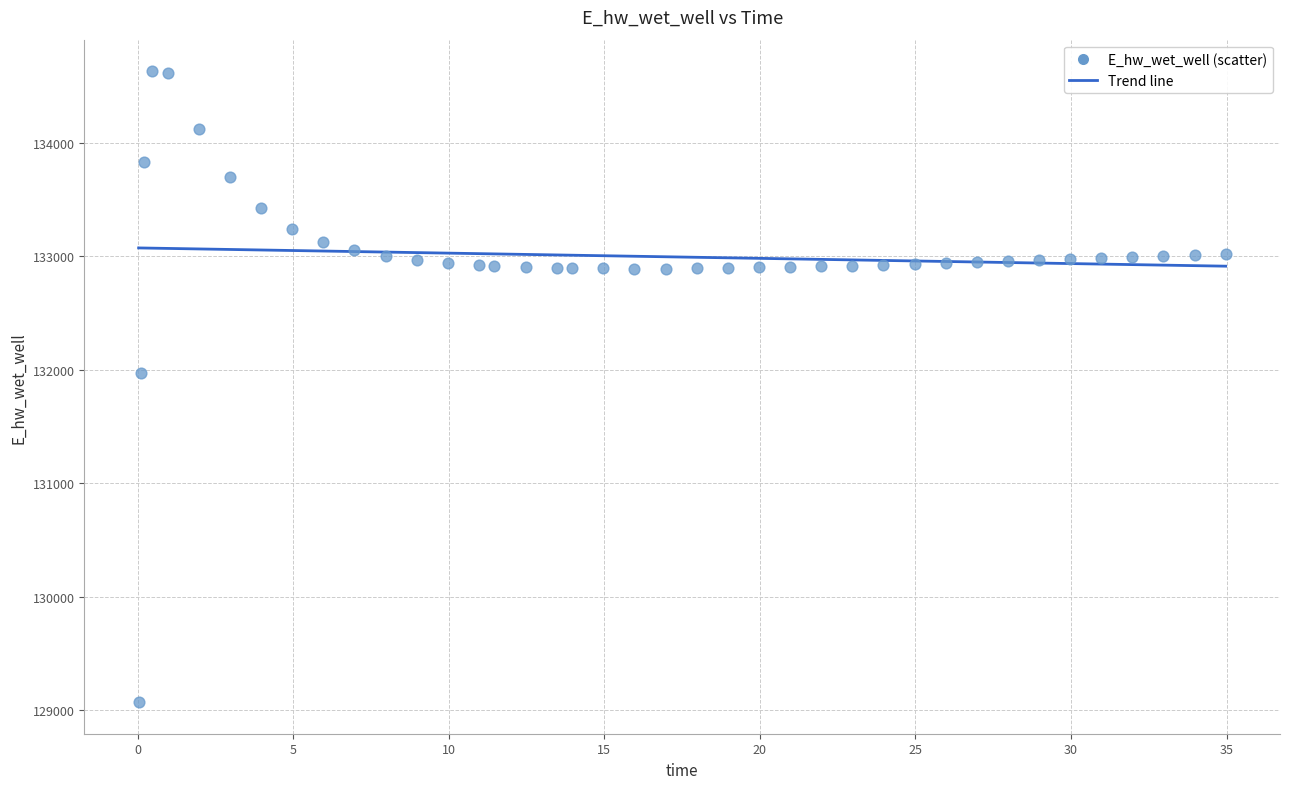

What Y value in the scatter plot is closest to 131849?

131969.9